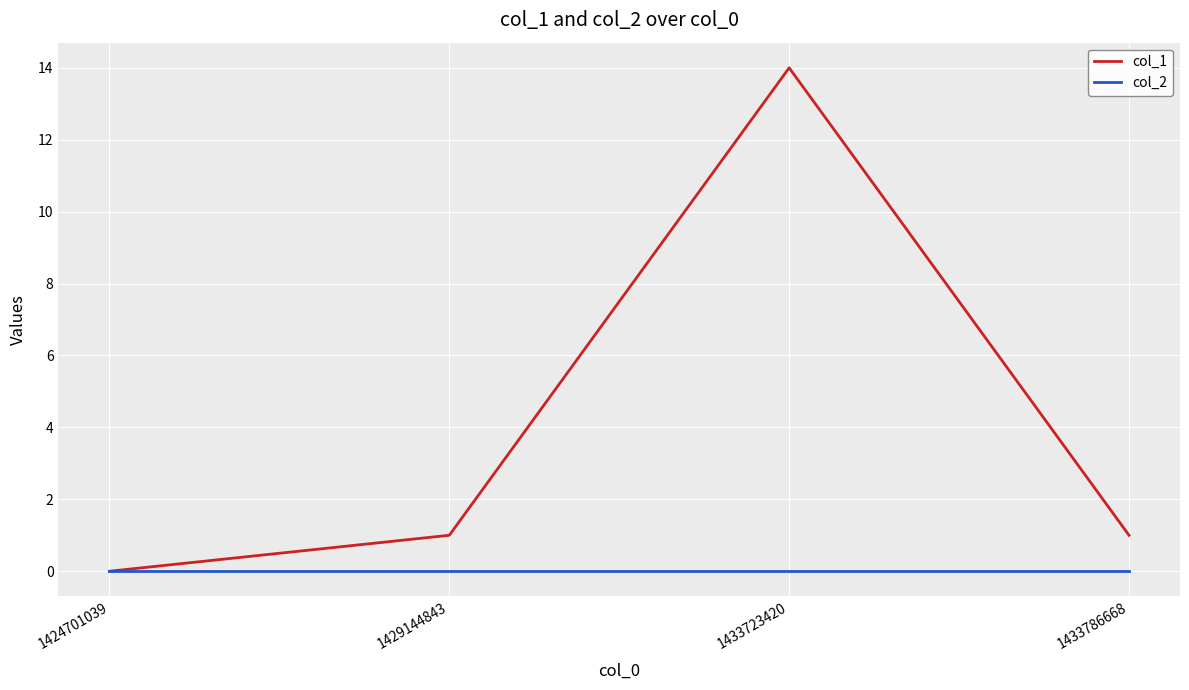

Rank the series by their average value, from lowest to highest.

col_2, col_1